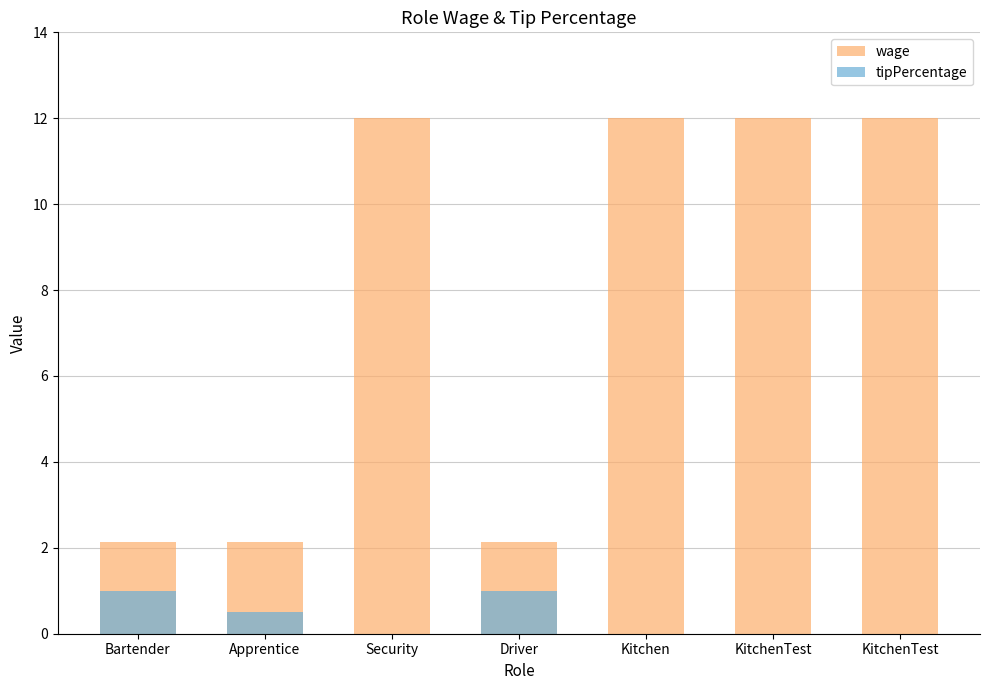

At which label does wage reach its minimum?

Bartender